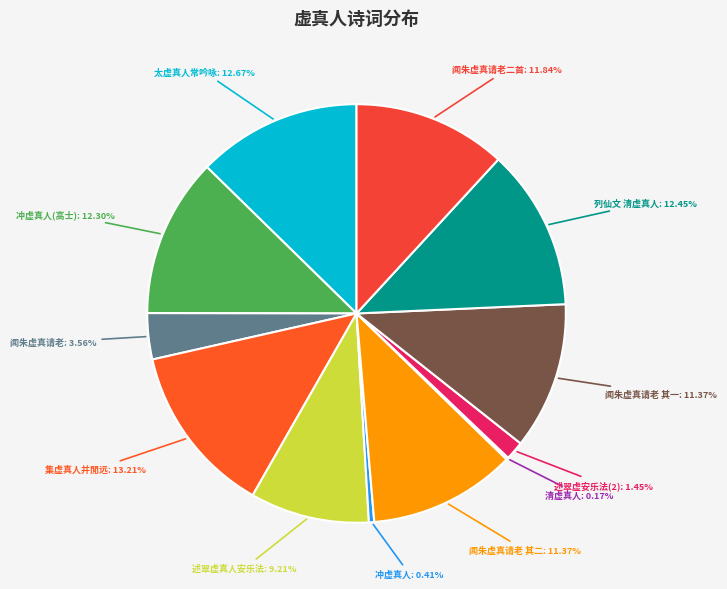

Which slice is the largest?

集虚真人并閒远